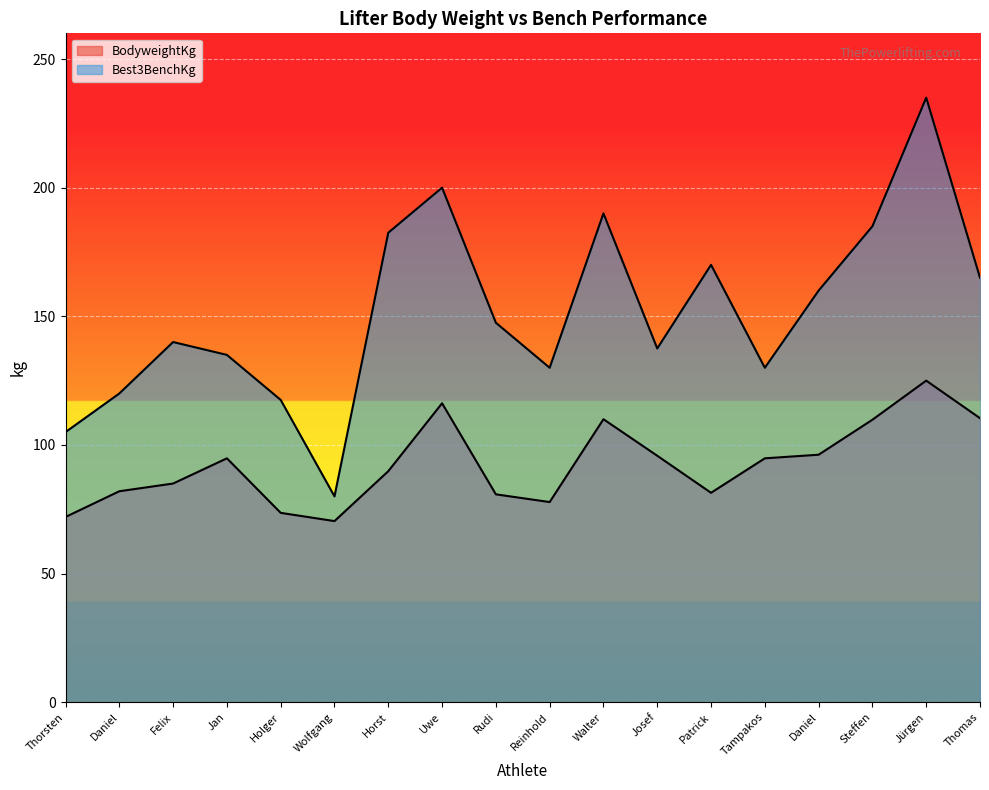

The value of BodyweightKg at Felix is 85.0. True or false?

True